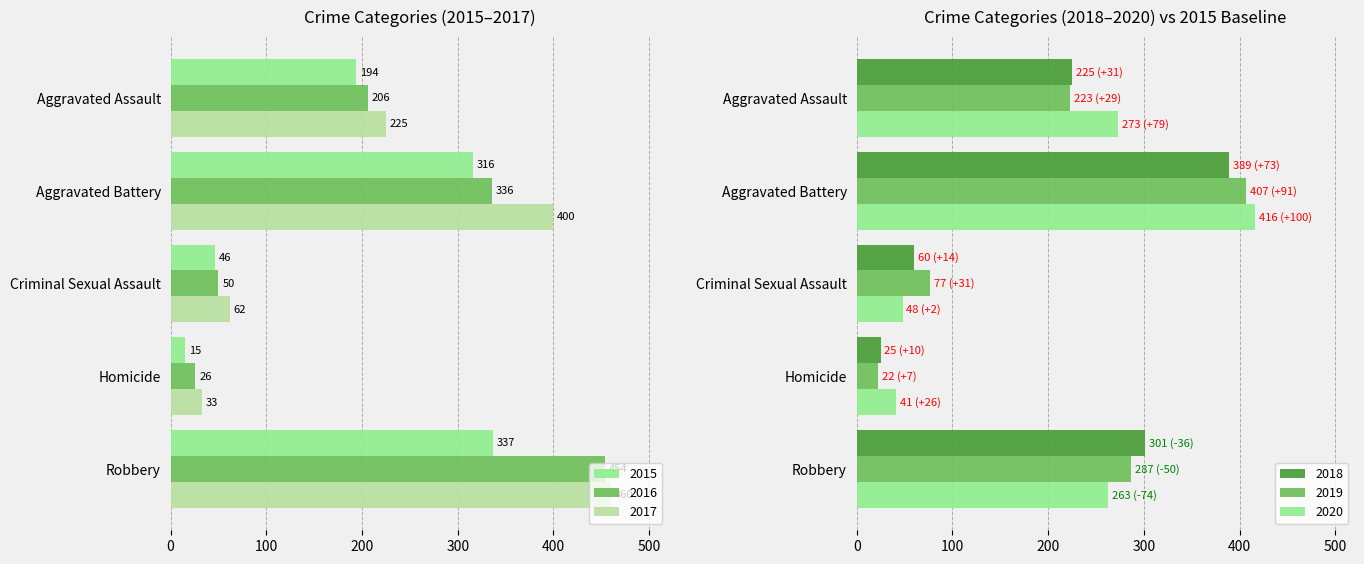

What is the difference between the second highest and minimum values in the 2020 series?

232